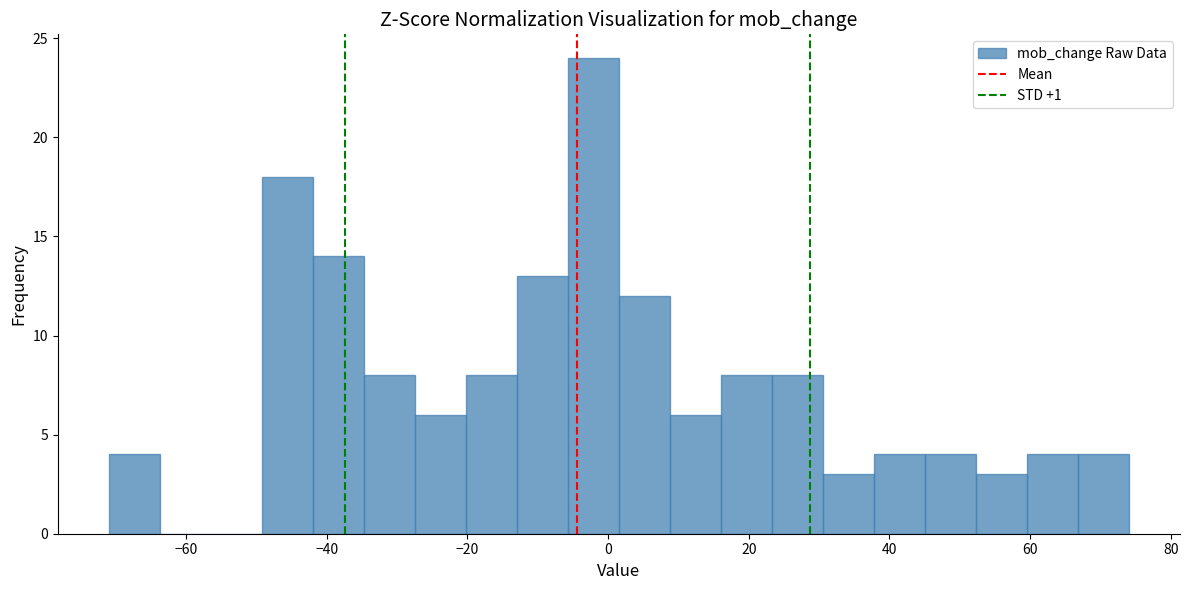

Around what value on the x-axis is the tallest bar? Give the approximate position of its centre, as read against the axis.

-2